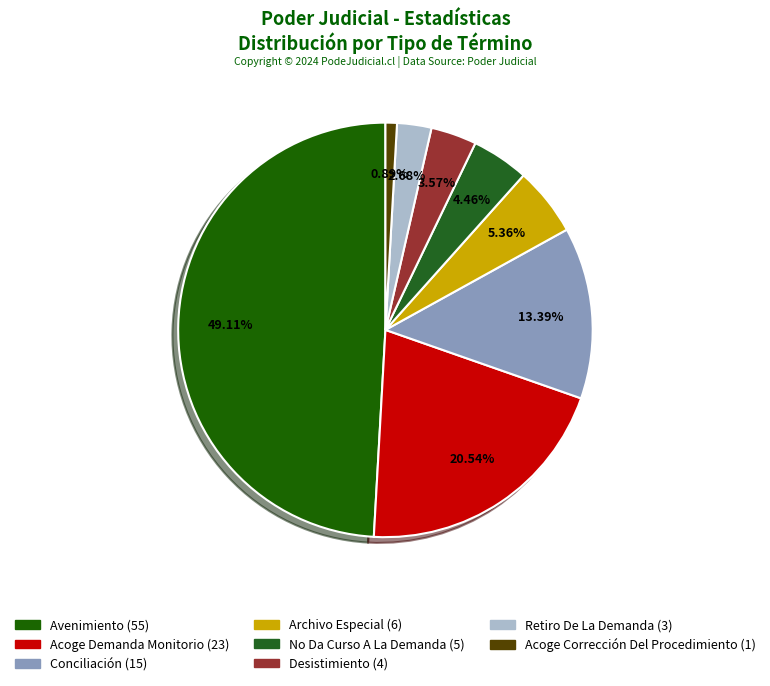

What percentage is the No Da Curso A La Demanda slice, to the nearest percent?

4%